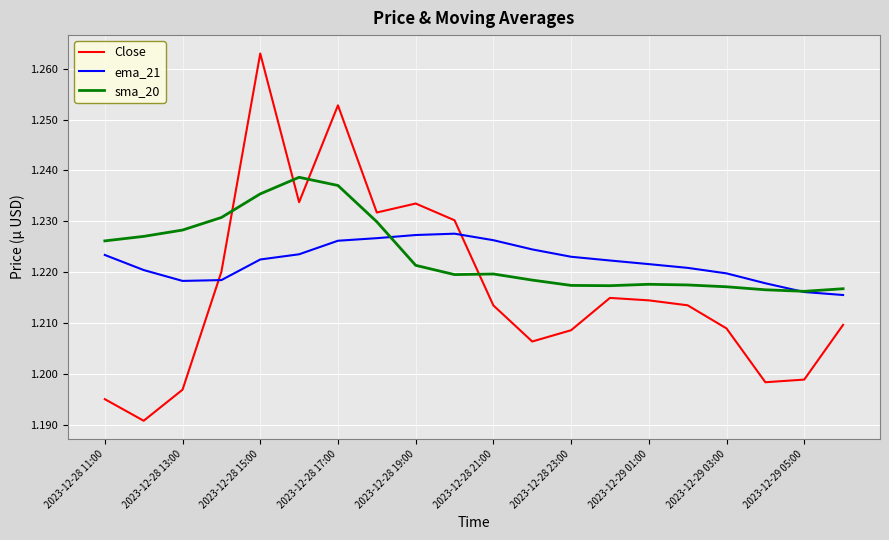

Which series has the widest spread of values?

Close